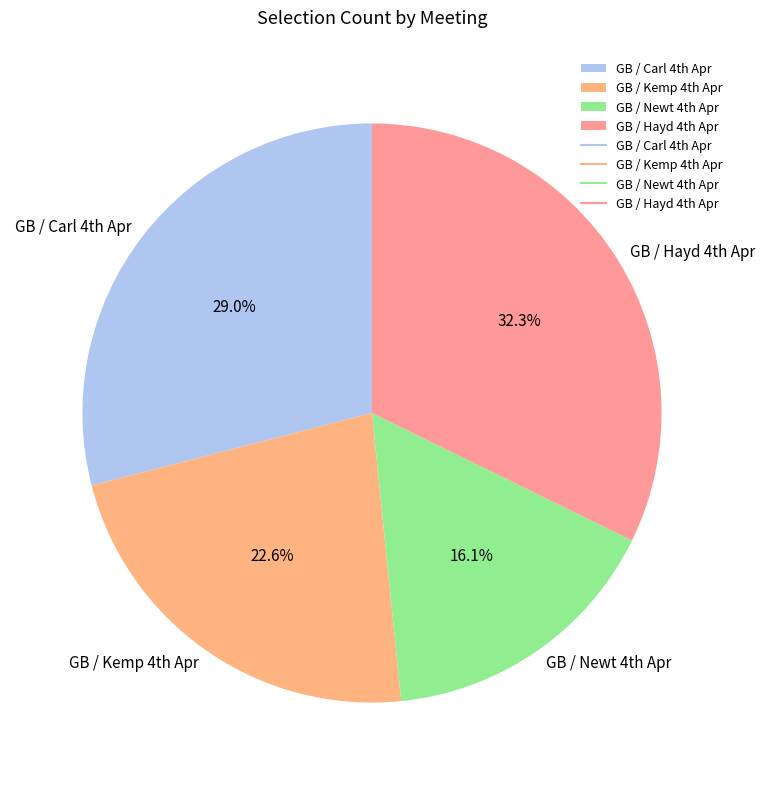

To the nearest percent, what is the average slice percentage?

25%